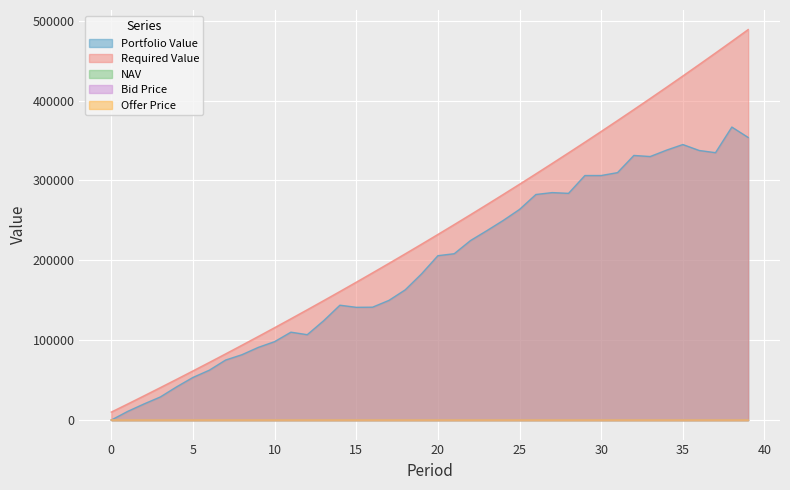

Reading left to right, what are all the values shown in this chart?

Portfolio Value: 0=0.0	1=10816.1	2=20142.8	3=28882.9	4=41579.8	5=53348.2	6=62396.3	7=75124.0	8=81802.6	9=90972.9	10=98161.7	11=110023.1	12=106873.2	13=124278.8	14=143778.0	15=141145.6	16=141309.0	17=149792.3	18=163029.2	19=183053.9	20=205781.2	21=208224.8	22=224765.9	23=237118.3	24=249883.2	25=263710.2	26=282370.4	27=284737.8	28=283809.2	29=306097.1	30=306116.7	31=309745.5	32=331249.3	33=329883.5	34=337875.8	35=344909.9	36=337467.9	37=334714.7	38=366791.0	39=353760.5
Required Value: 0=10000.0	1=20100.0	2=30301.0	3=40604.0	4=51010.1	5=61520.2	6=72135.4	7=82856.7	8=93685.3	9=104622.1	10=115668.3	11=126825.0	12=138093.3	13=149474.2	14=160969.0	15=172578.6	16=184304.4	17=196147.5	18=208109.0	19=220190.0	20=232391.9	21=244715.9	22=257163.0	23=269734.6	24=282432.0	25=295256.3	26=308208.9	27=321291.0	28=334503.9	29=347848.9	30=361327.4	31=374940.7	32=388690.1	33=402577.0	34=416602.8	35=430768.8	36=445076.5	37=459527.2	38=474122.5	39=488863.7
NAV: 0=14.1	1=15.3	2=15.4	3=14.6	4=15.5	5=16.2	6=16.4	7=17.1	8=16.9	9=16.4	10=15.4	11=14.6	12=13.0	13=13.8	14=14.4	15=13.2	16=12.4	17=12.0	18=12.2	19=12.9	20=13.4	21=13.0	22=13.4	23=13.2	24=13.4	25=13.6	26=13.7	27=13.3	28=12.8	29=13.1	30=12.7	31=12.5	32=12.7	33=12.2	34=12.2	35=11.8	36=11.2	37=10.8	38=11.3	39=10.6
Bid Price: 0=14.1	1=15.3	2=15.3	3=14.6	4=15.5	5=16.2	6=16.4	7=17.1	8=16.9	9=16.4	10=15.4	11=14.6	12=13.0	13=13.8	14=14.4	15=13.2	16=12.4	17=11.9	18=12.2	19=12.9	20=13.4	21=12.9	22=13.3	23=13.2	24=13.4	25=13.6	26=13.7	27=13.3	28=12.8	29=13.1	30=12.7	31=12.4	32=12.6	33=12.2	34=12.1	35=11.8	36=11.2	37=10.8	38=11.2	39=10.5
Offer Price: 0=14.1	1=15.4	2=15.4	3=14.7	4=15.5	5=16.2	6=16.5	7=17.1	8=16.9	9=16.4	10=15.4	11=14.7	12=13.0	13=13.9	14=14.5	15=13.3	16=12.4	17=12.0	18=12.2	19=12.9	20=13.5	21=13.0	22=13.4	23=13.3	24=13.4	25=13.6	26=13.7	27=13.4	28=12.9	29=13.2	30=12.7	31=12.5	32=12.7	33=12.3	34=12.2	35=11.8	36=11.3	37=10.8	38=11.3	39=10.6